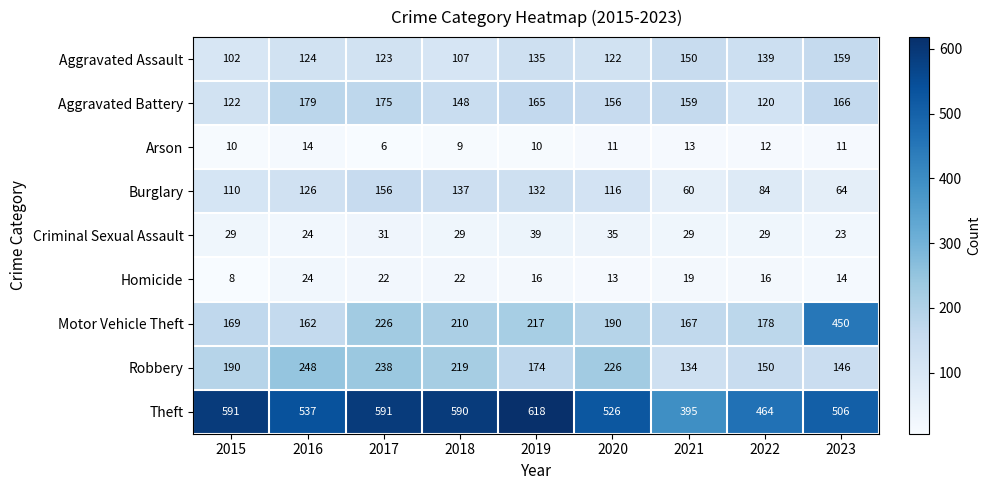

At how many categories does at least one series exceed 402?

8